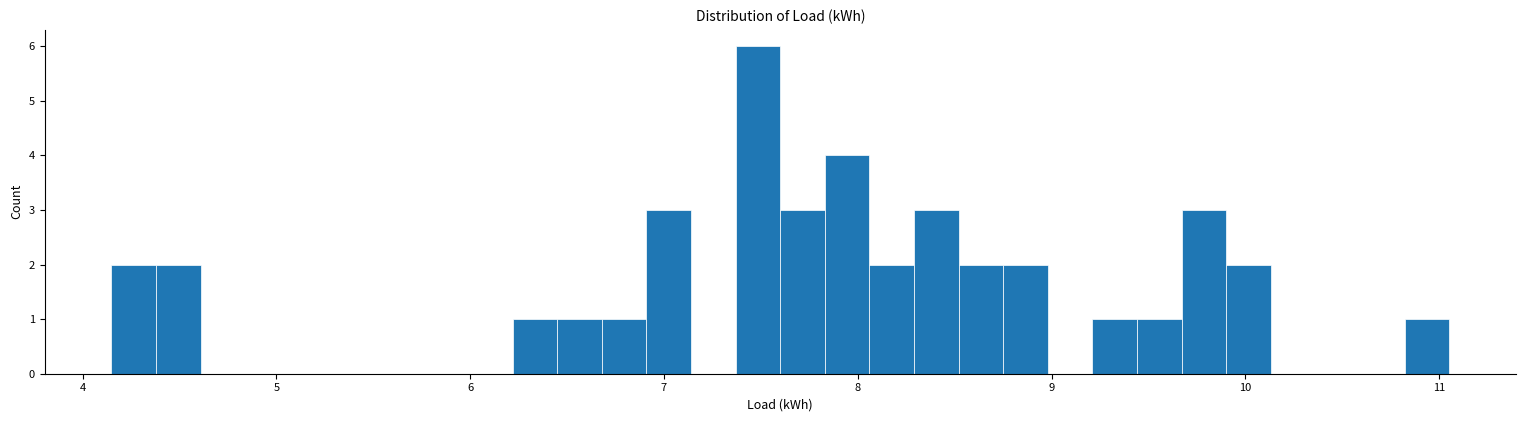

Around what value on the x-axis is the tallest bar? Give the approximate position of its centre, as read against the axis.

7.5